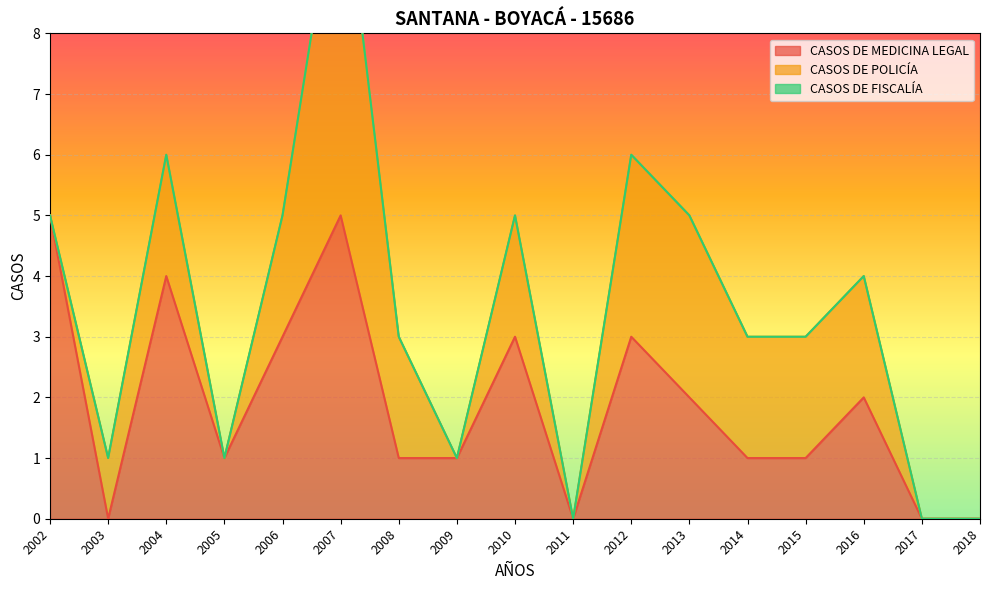

Which series has the widest spread of values?

CASOS DE POLICÍA